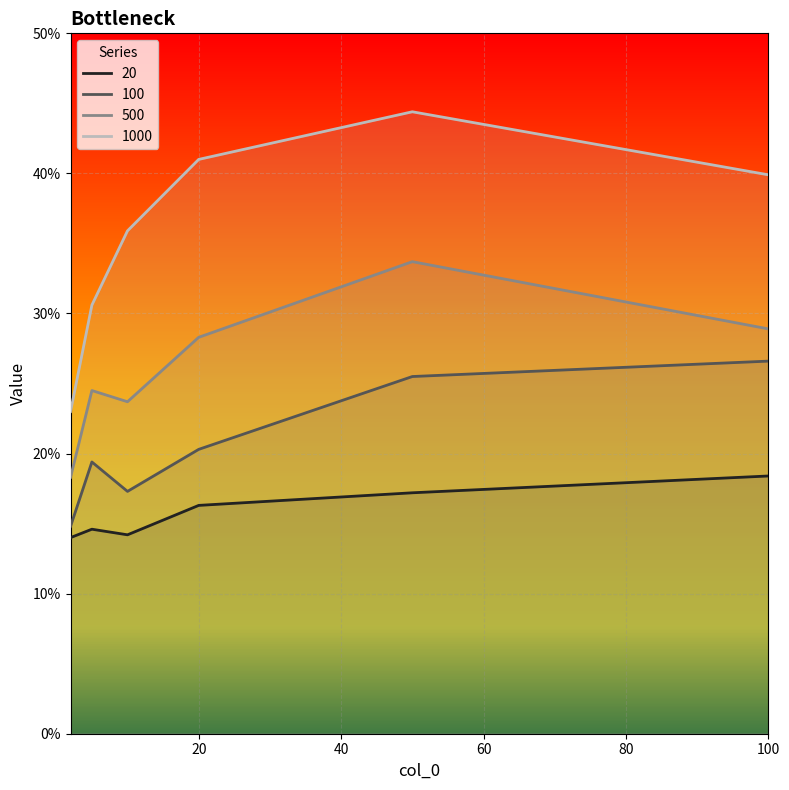

Does the chart display data point markers on the line(s)?

No